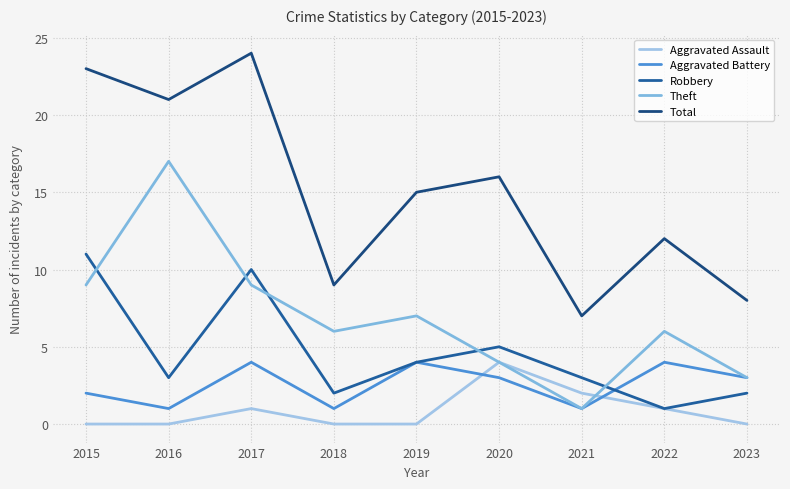

How many series are shown in this chart?

5